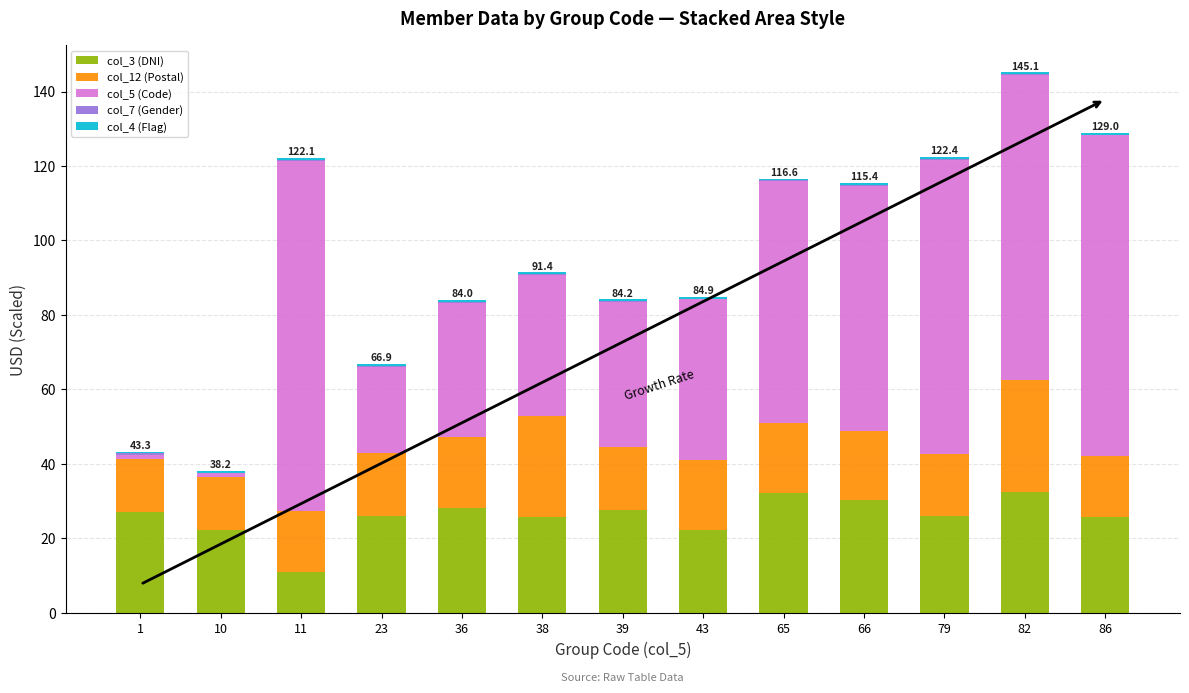

How many categories are shown in the chart?

13